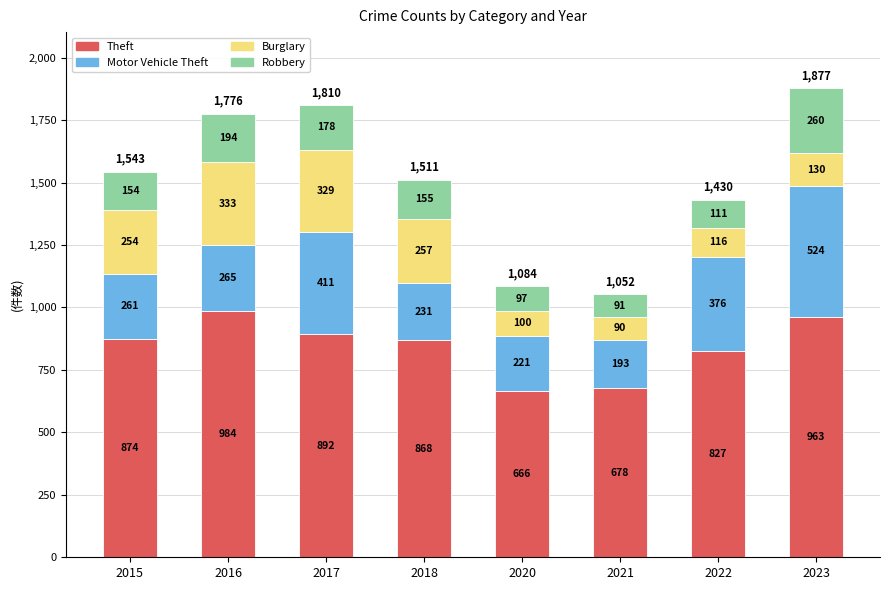

What is the minimum value for Theft?

666